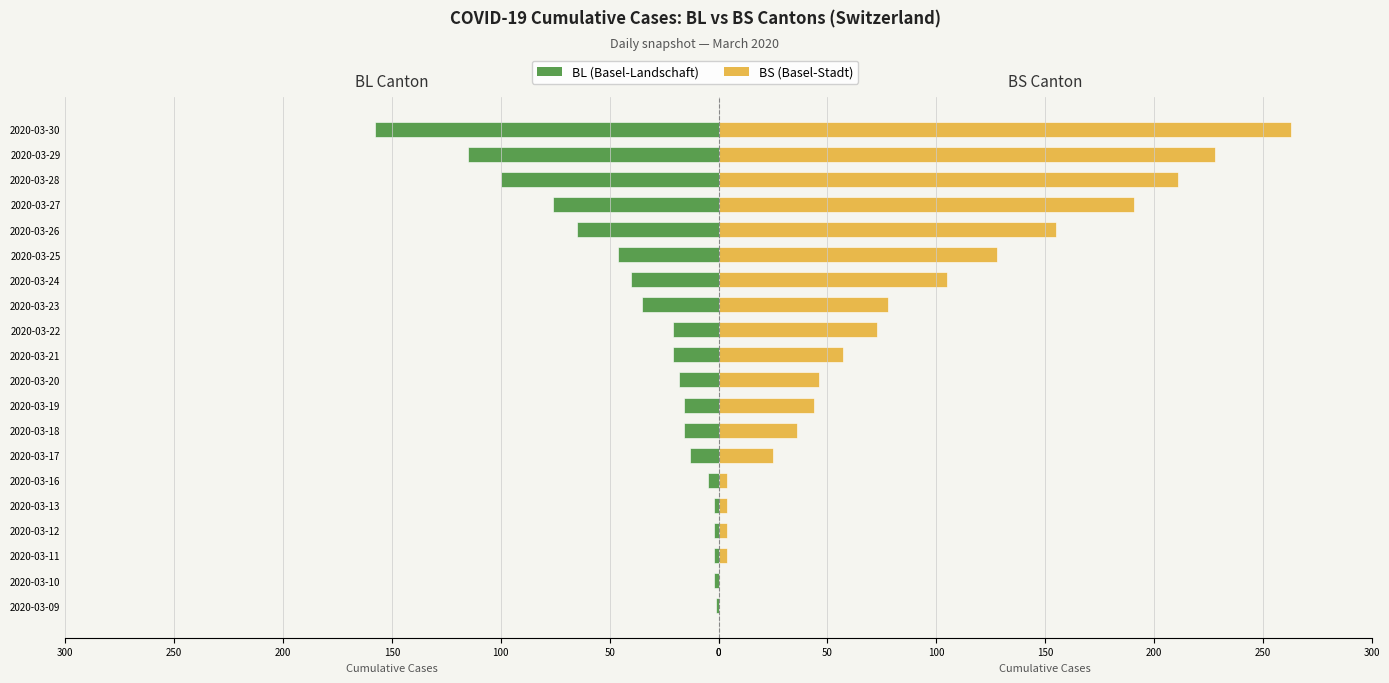

The value of BL at 2020-03-22 is -21. True or false?

True